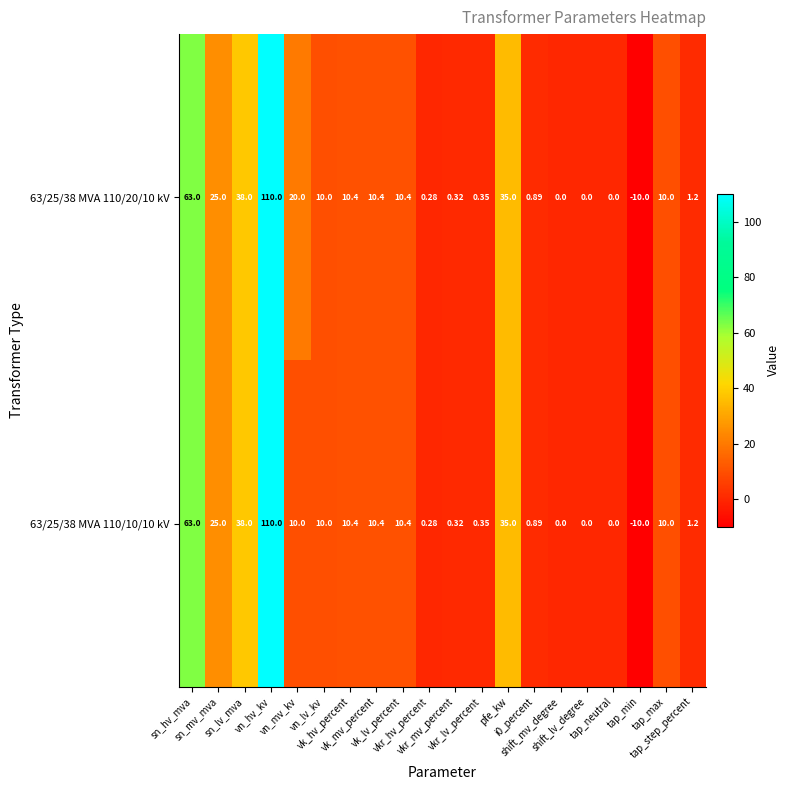

At how many categories does at least one series exceed 32?

4